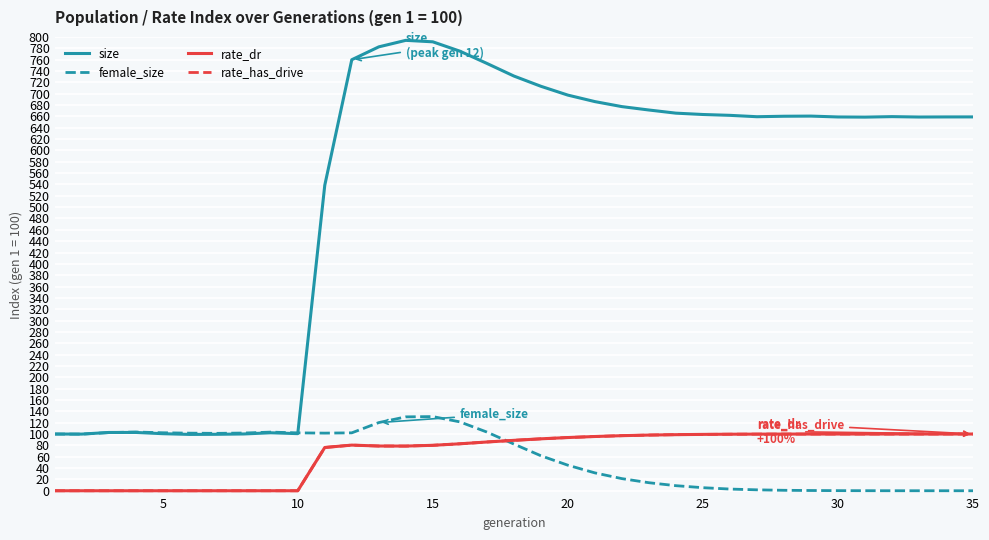

Does the chart have visible grid lines?

Yes